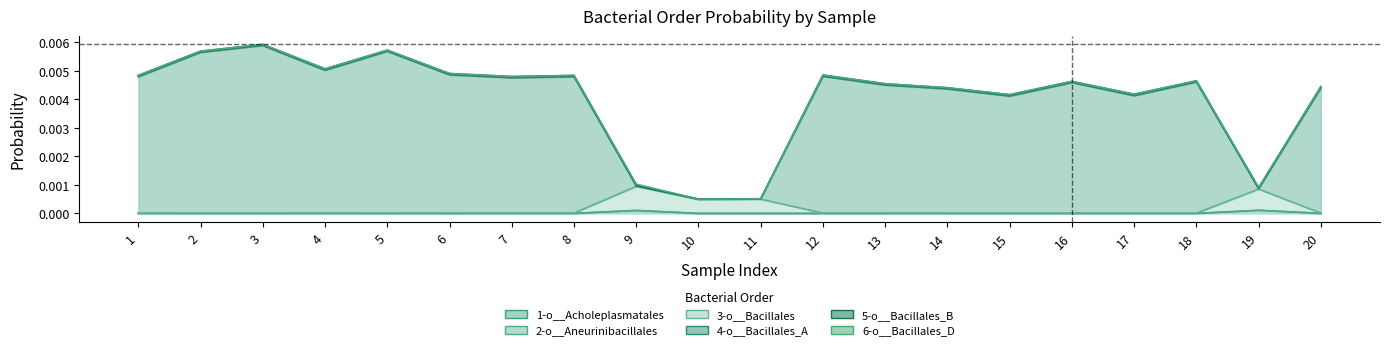

True or false: 4-o__Bacillales_A has more than 0 points higher than both neighbors.

True